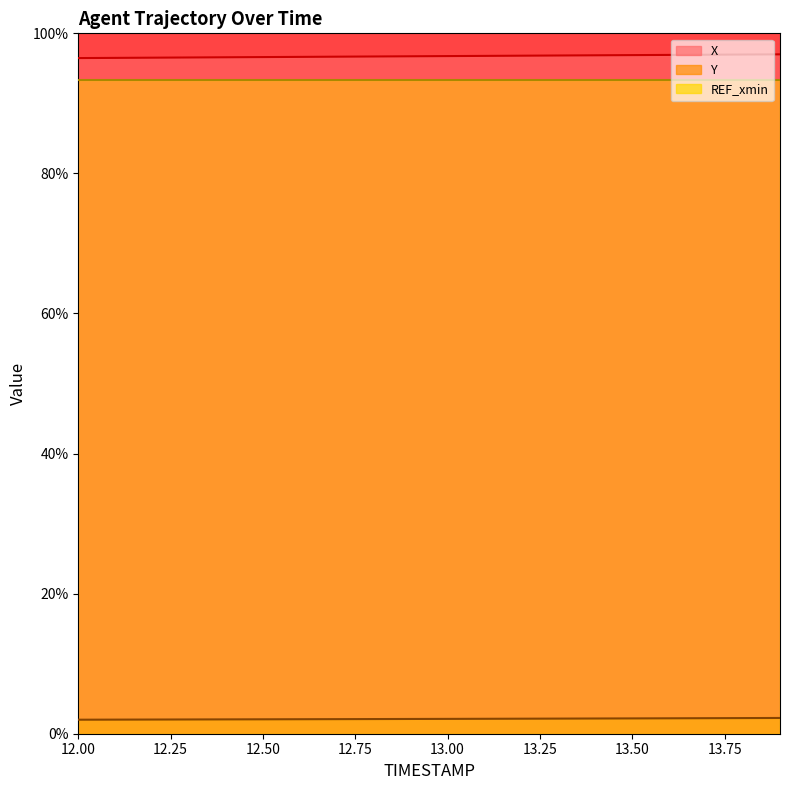

At which label does X reach its minimum?

12.00